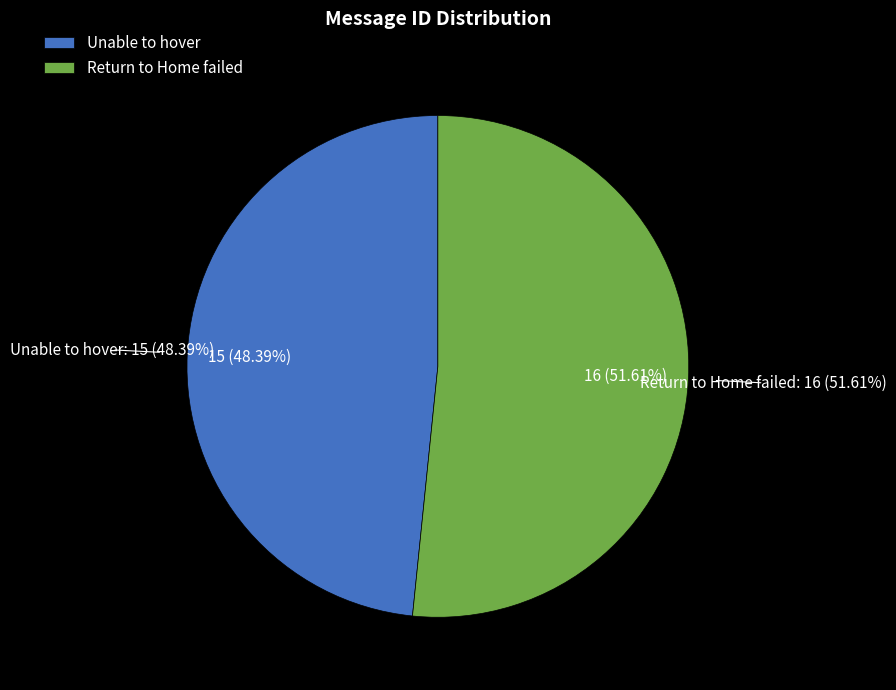

What percentage is NOT represented by Unable to hover?

51.6%